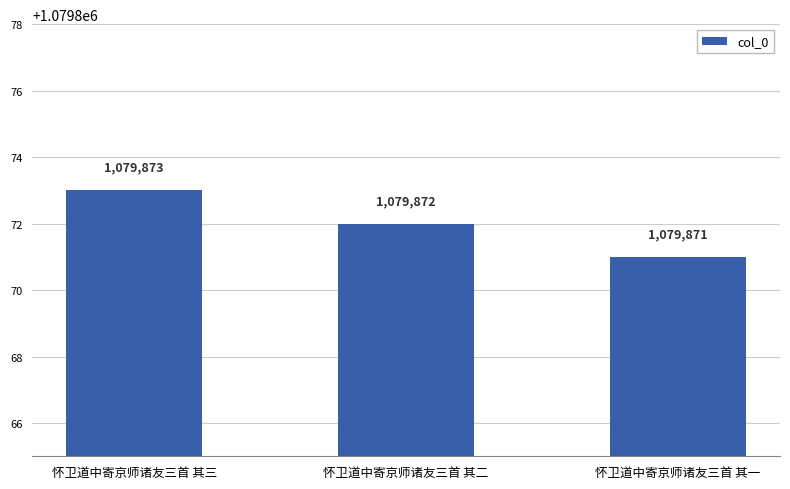

At which label does the data first exceed 1079872?

怀卫道中寄京师诸友三首 其三